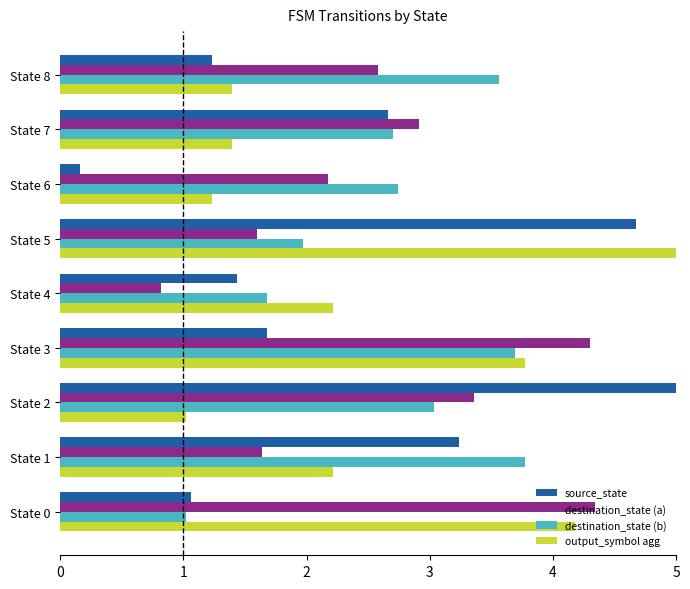

At which category is the sum across all series the highest?

State 3